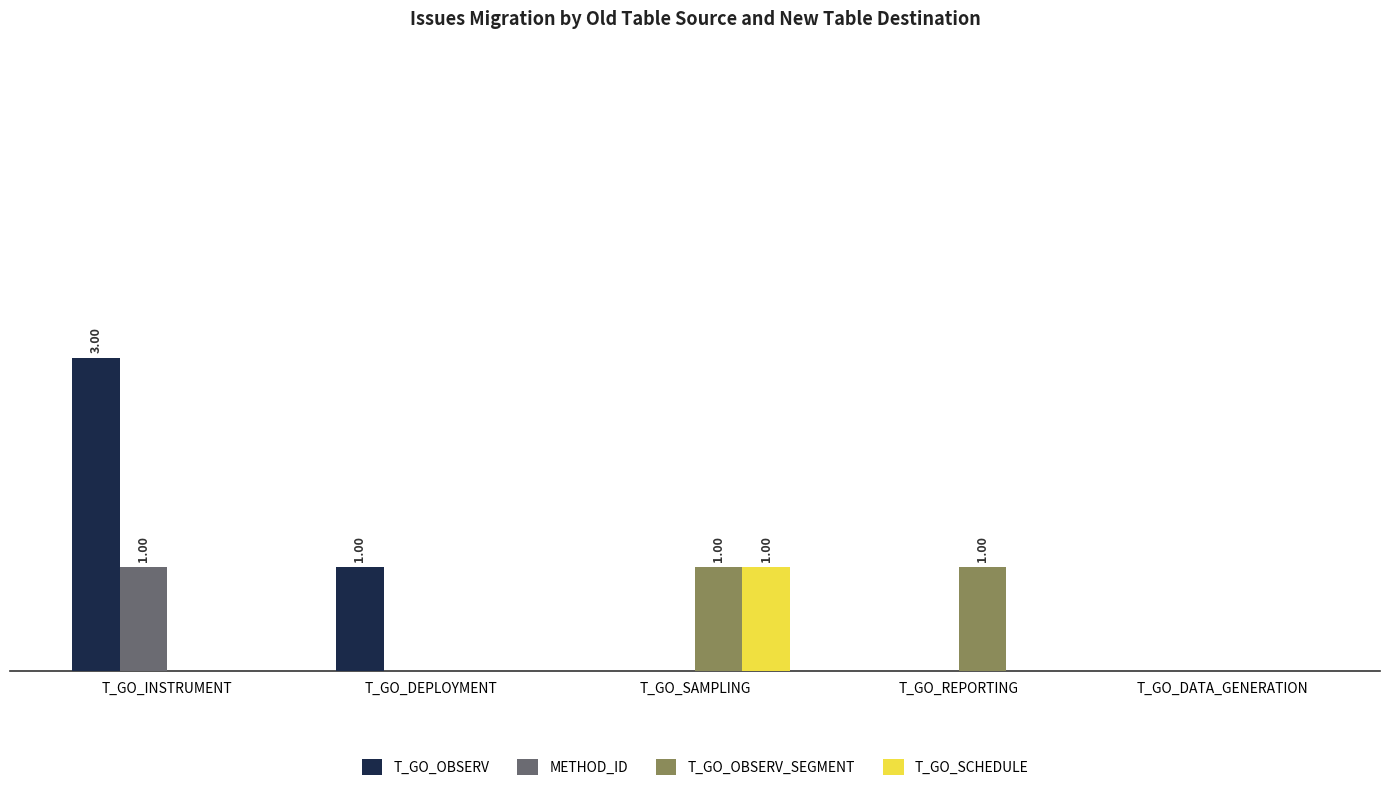

The value of METHOD_ID at T_GO_INSTRUMENT is 0. True or false?

False